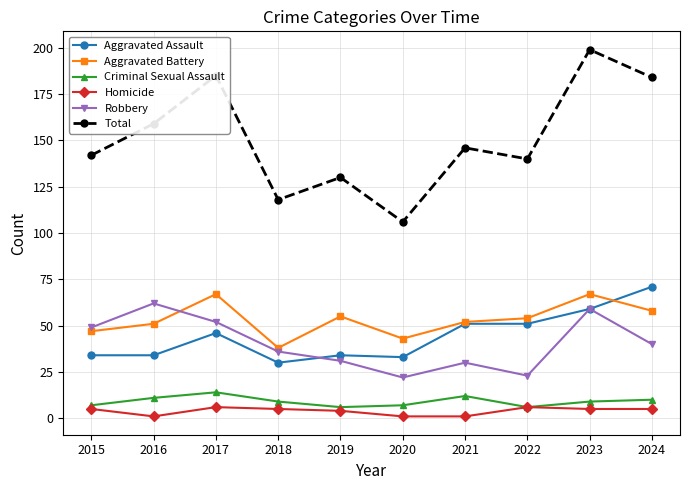

Is it true that Aggravated Battery equals 30 at 2022?

False